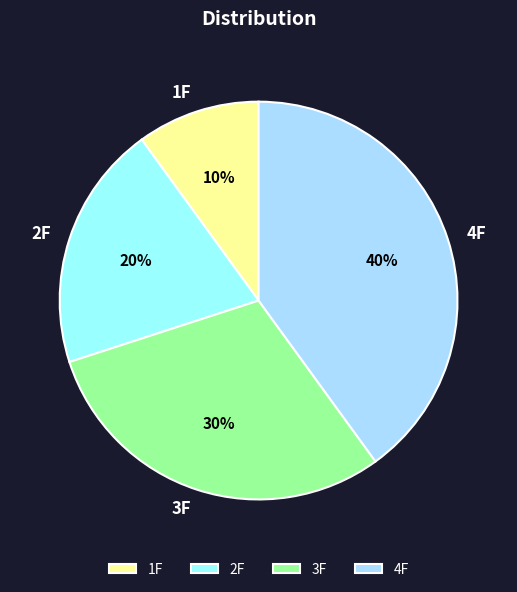

Rank the categories by value from highest to lowest.

4F, 3F, 2F, 1F